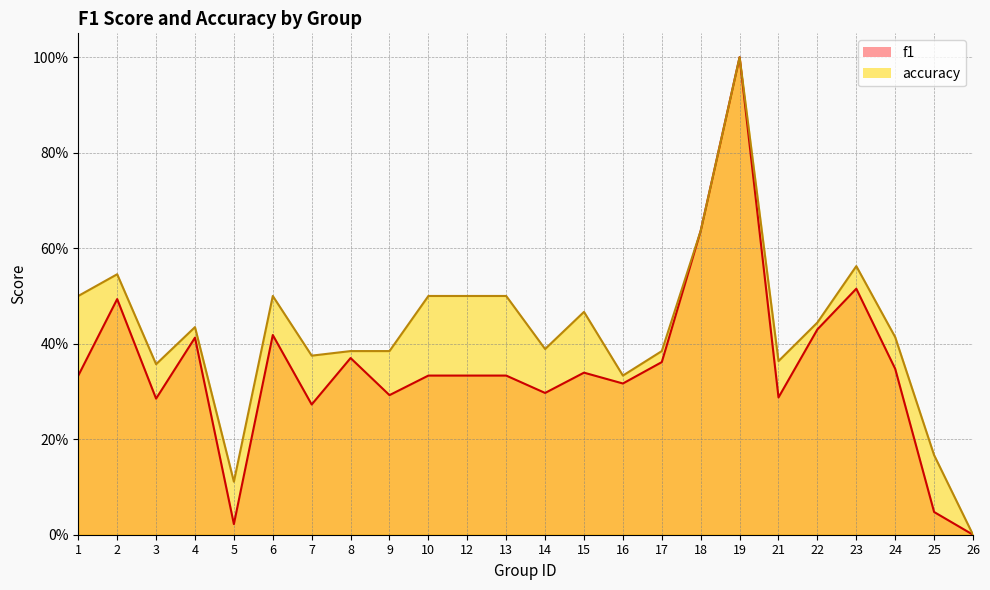

True or false: accuracy has a value of 0.4 at 8.

True